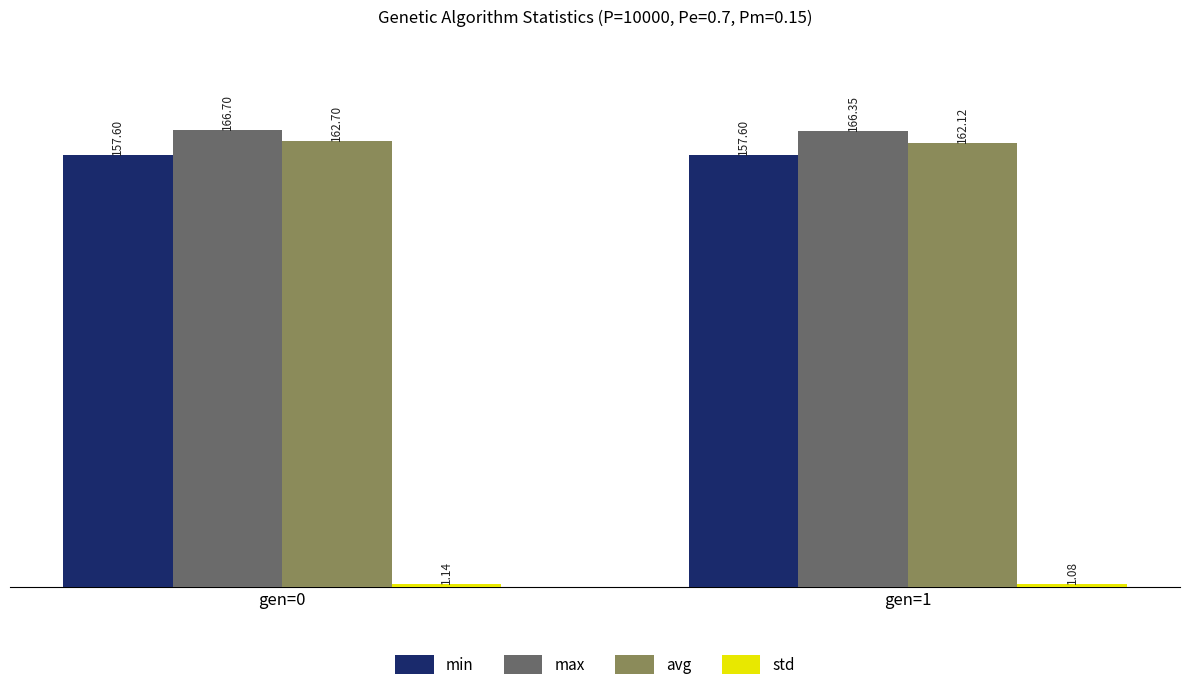

At which category does the chart reach its peak across all series?

gen=0